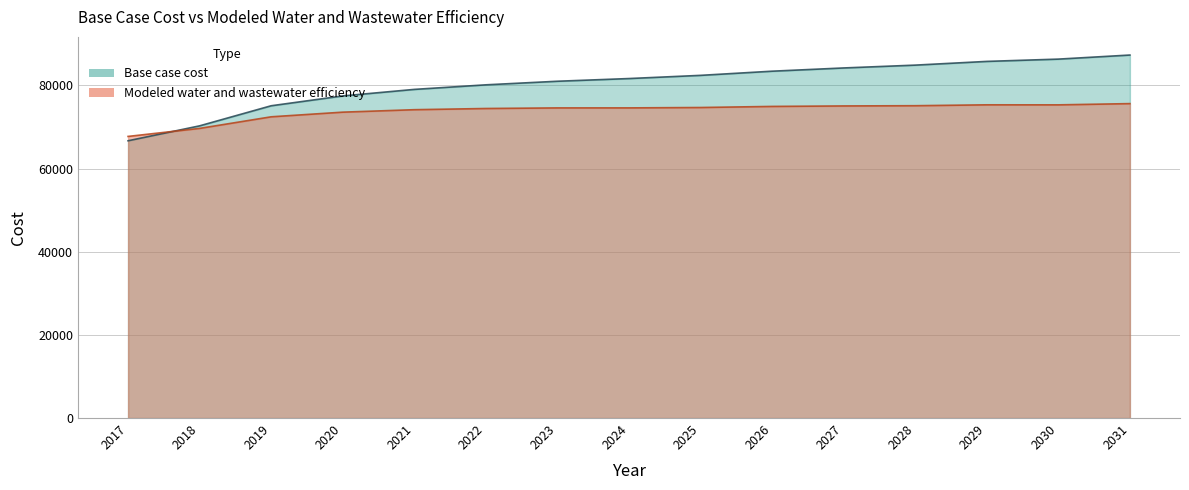

True or false: Base case cost has a value of 86324.4 at 2030.

True